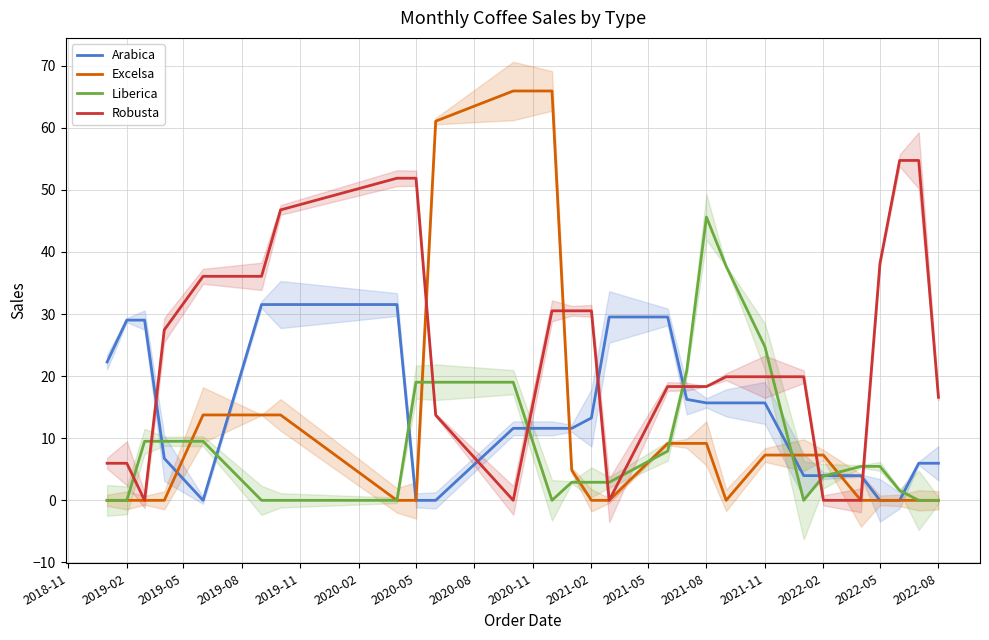

Between 2022-08 and 2022-05, which is larger?

2022-08